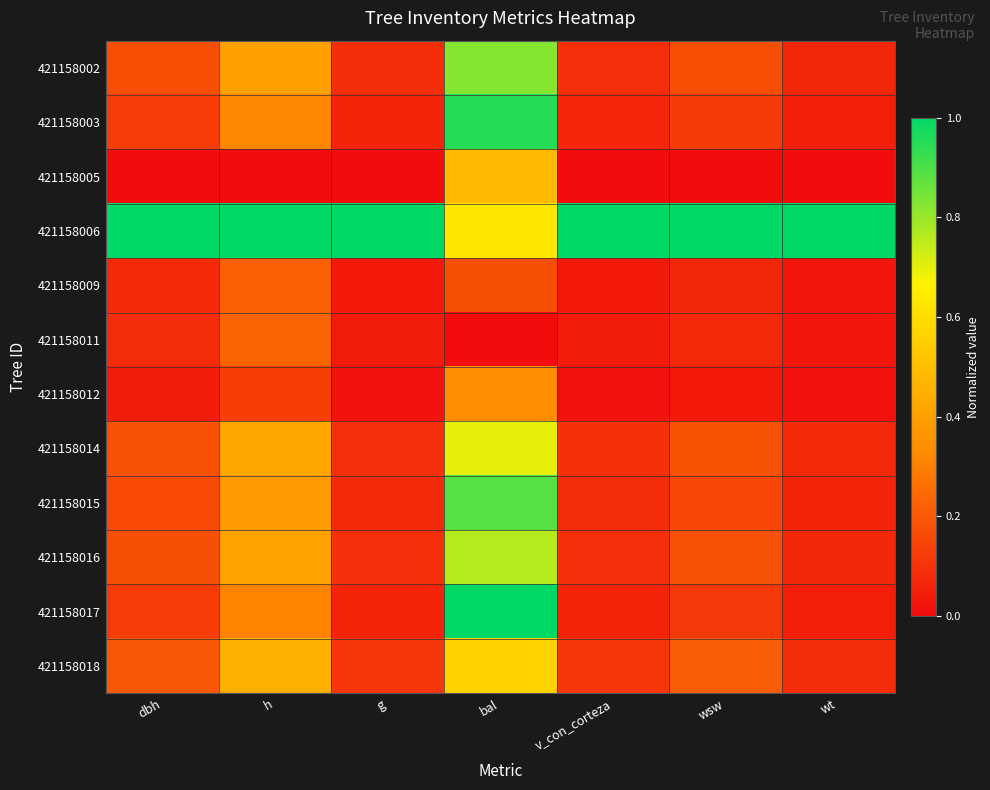

Which has a higher value, bal or v_con_corteza?

bal